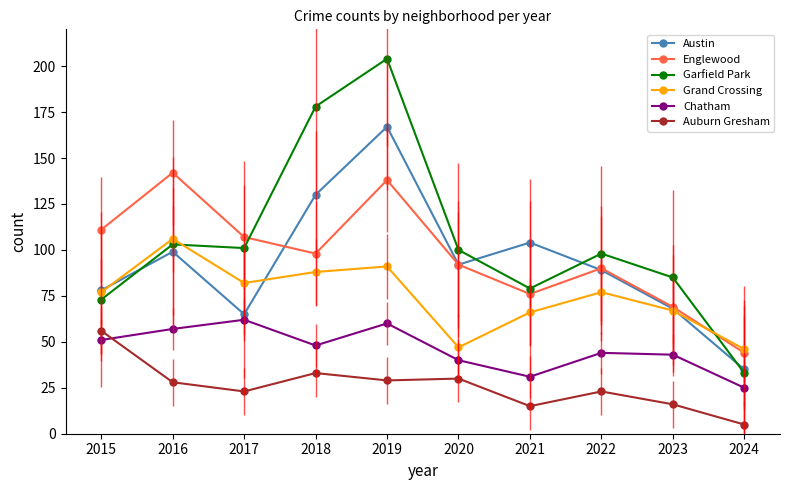

At how many categories does at least one series exceed 112?

3